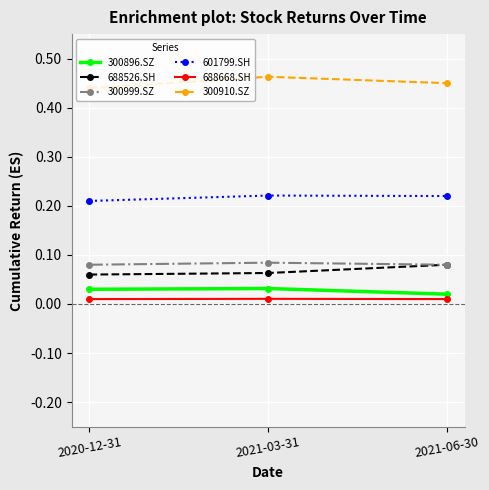

What are all the series names shown in the legend?

300896.SZ, 688526.SH, 300999.SZ, 601799.SH, 688668.SH, 300910.SZ